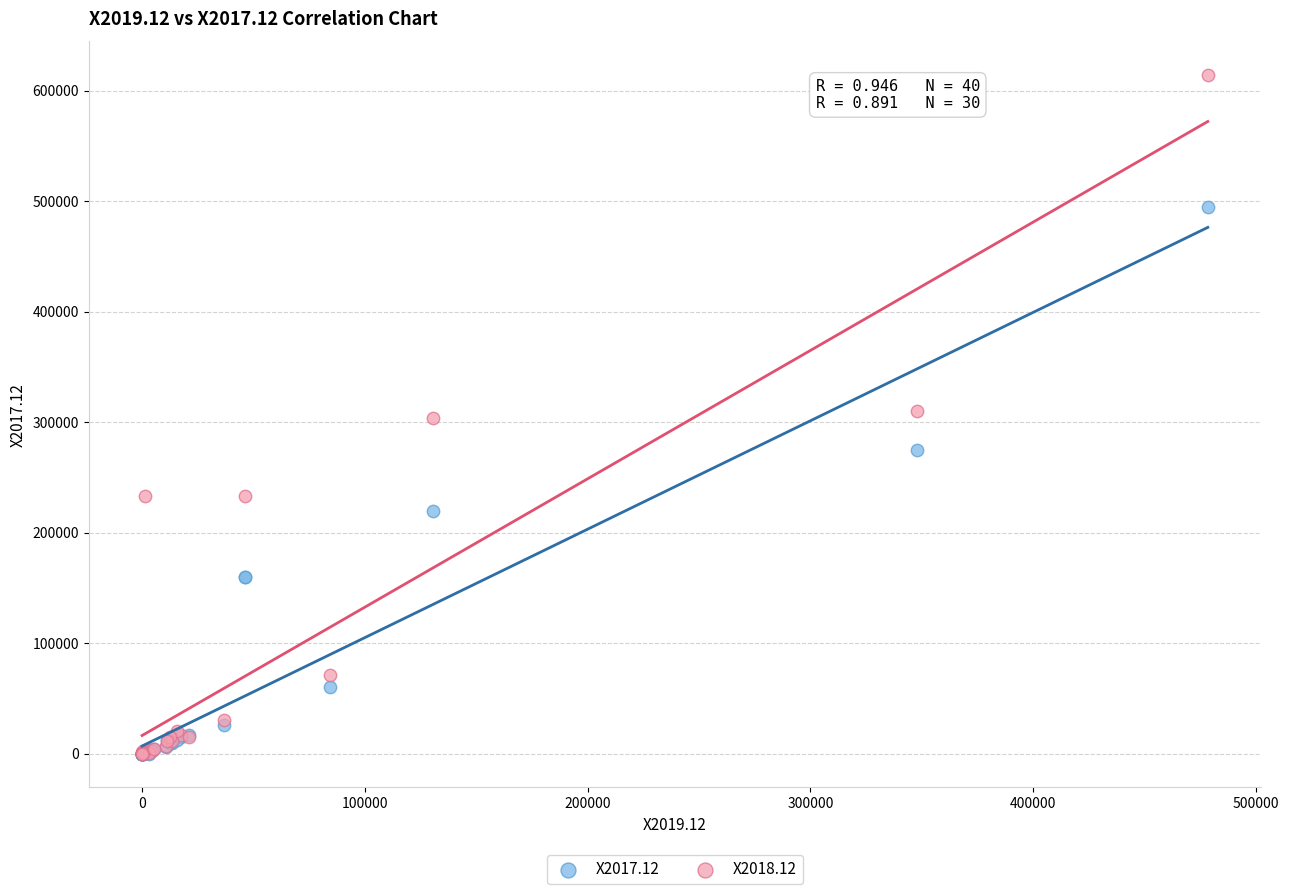

Which series reaches the maximum Y coordinate?

X2018.12